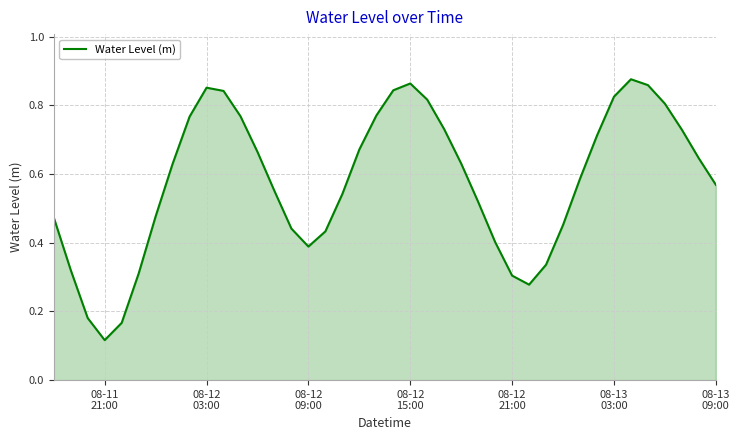

Where is the data nearest to the value 0?

08-11
21:00